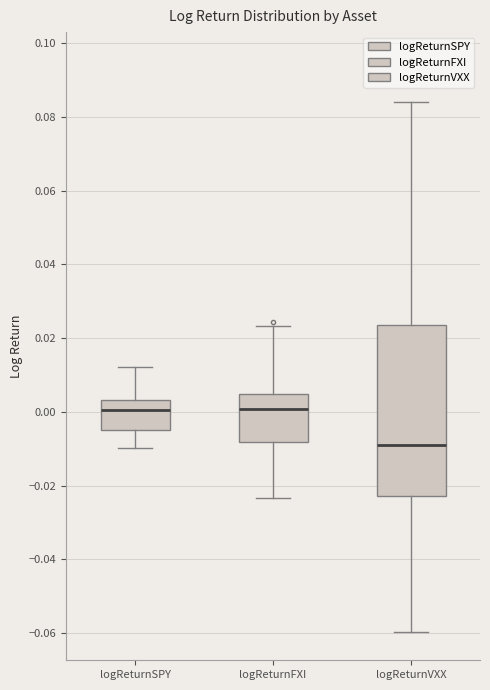

Where is the upper edge of the box for logReturnSPY on the y-axis? The values are not printed on the chart, so give them approximately, as read against the axis.

0.004